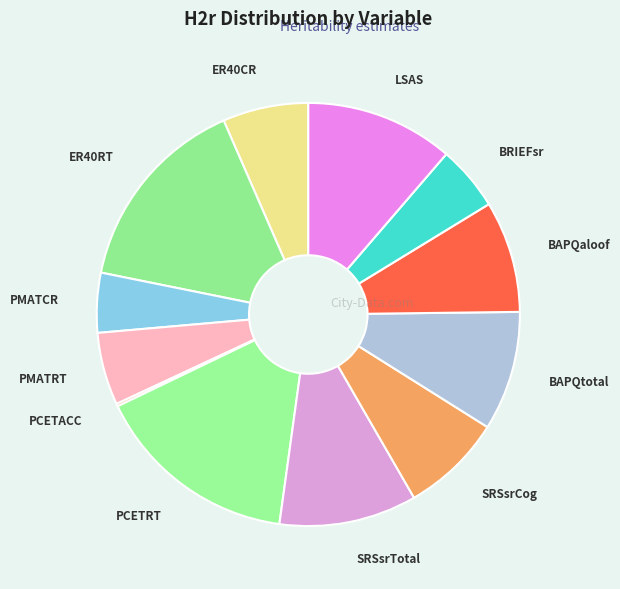

How many slices are in this pie chart?

12